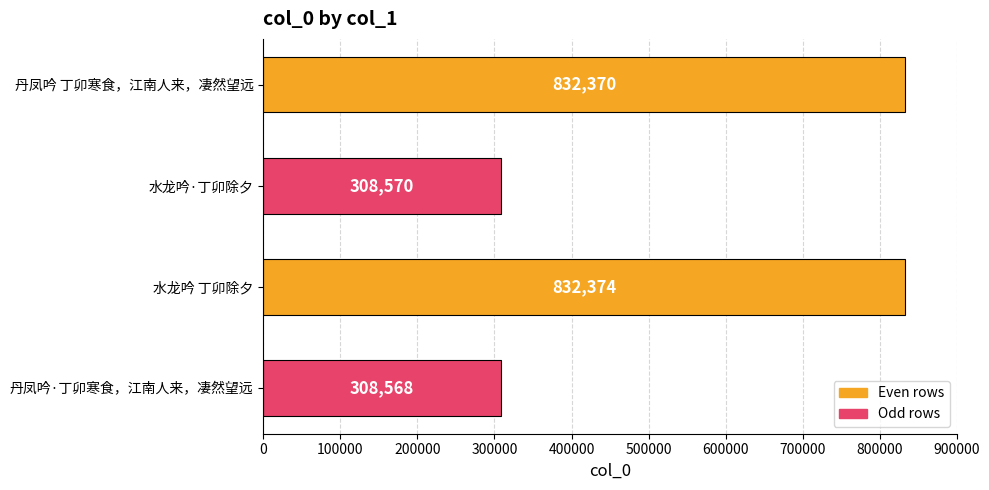

Are the bars grouped side by side (vs. stacked)?

No